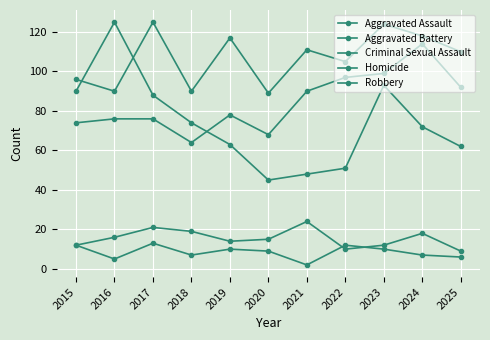

At which category does Criminal Sexual Assault reach its first local peak?

2017